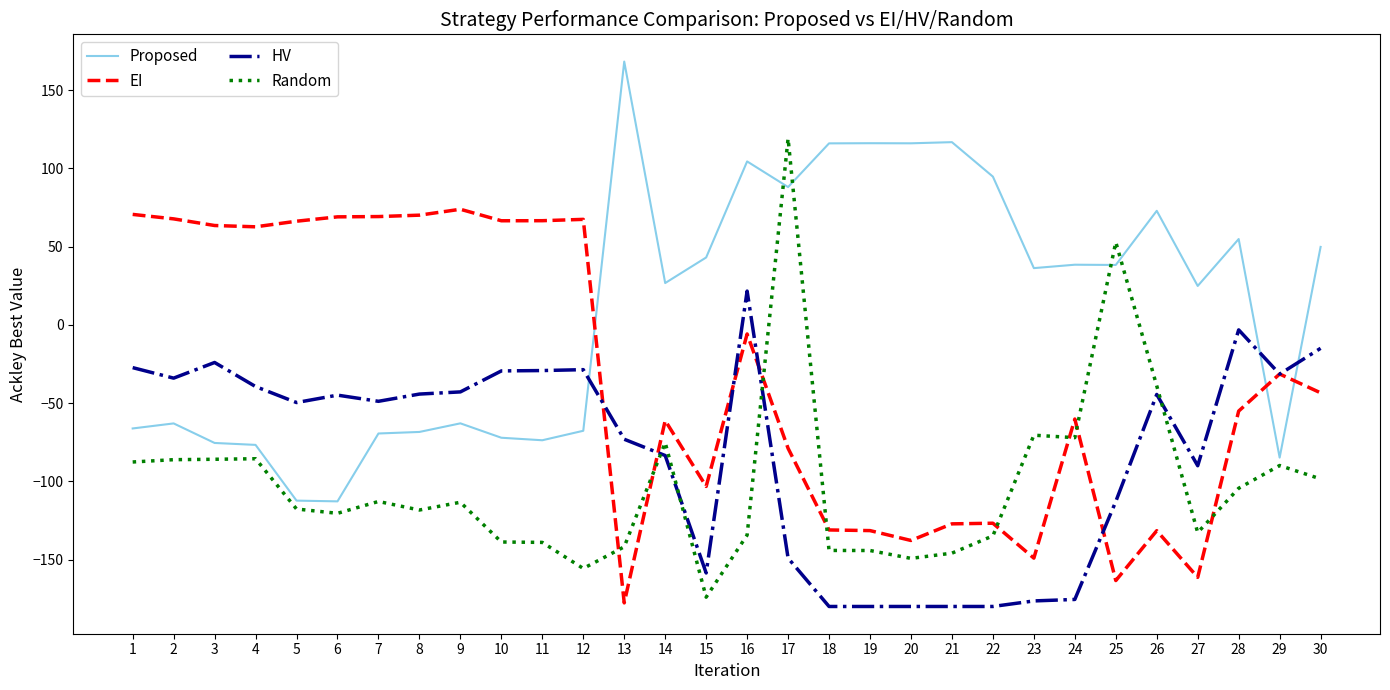

Which series has the largest total across all categories?

Proposed